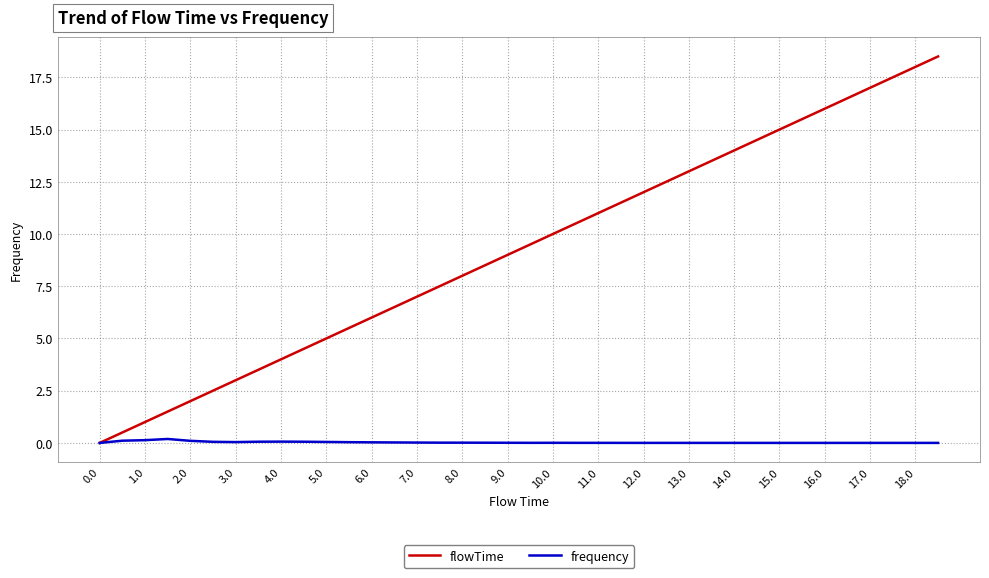

What is the maximum value shown in the chart?

18.5